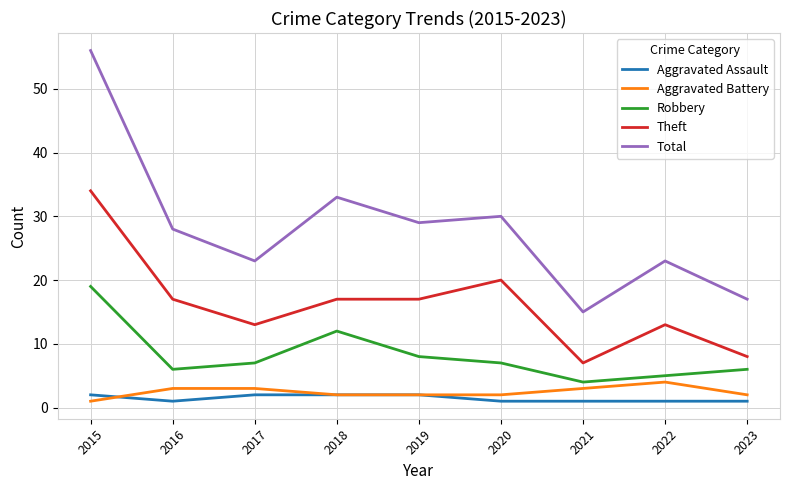

Is this an area chart (filled region under the line)?

No